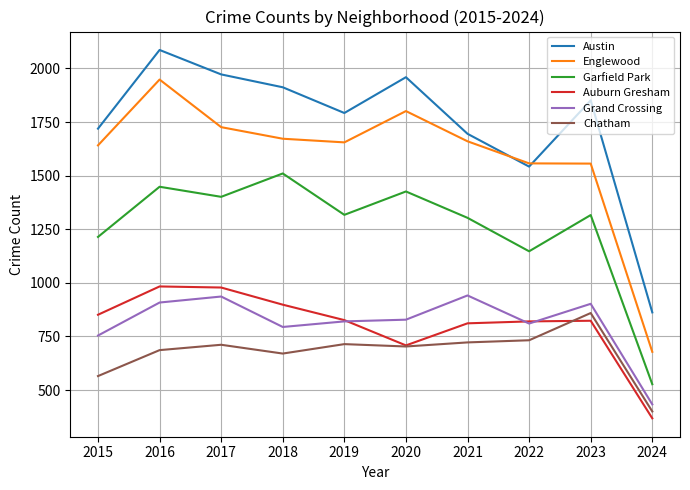

What is the spread (max minus min) of values at 2023?

1028